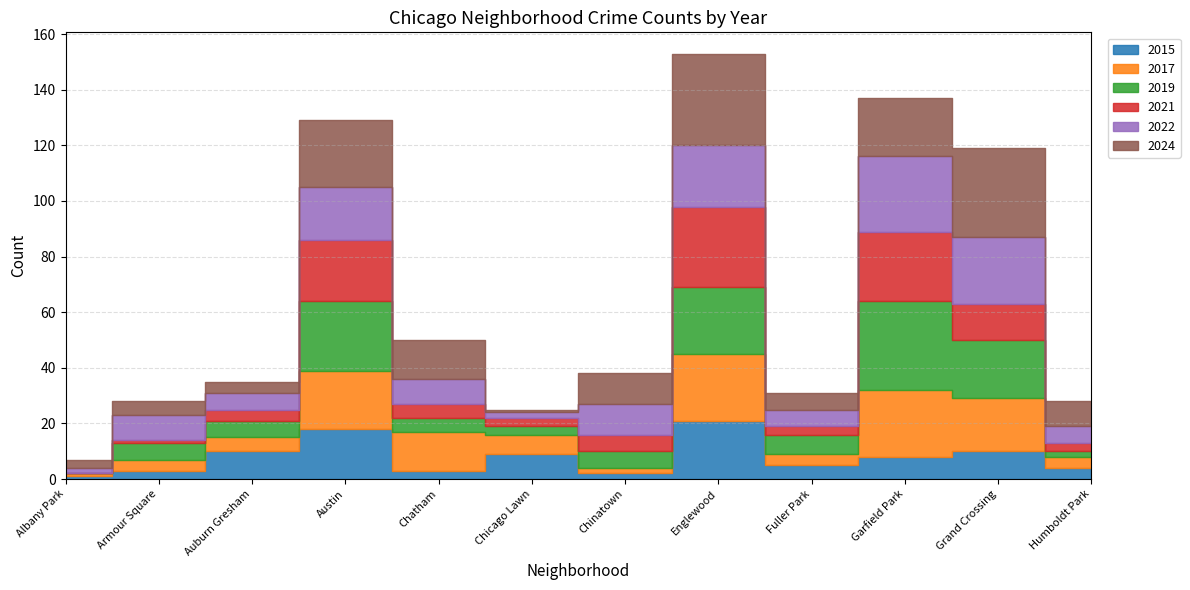

In 2017, how many points are higher than both neighbors (excluding endpoints)?

3